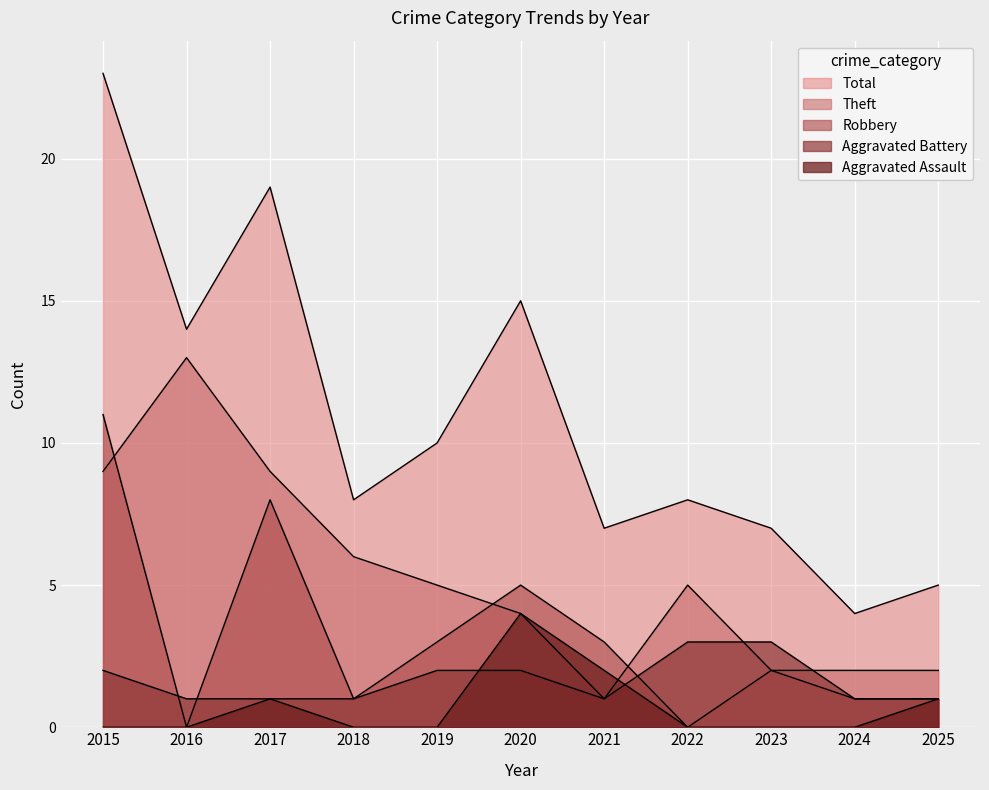

Does the chart display data point markers on the line(s)?

No